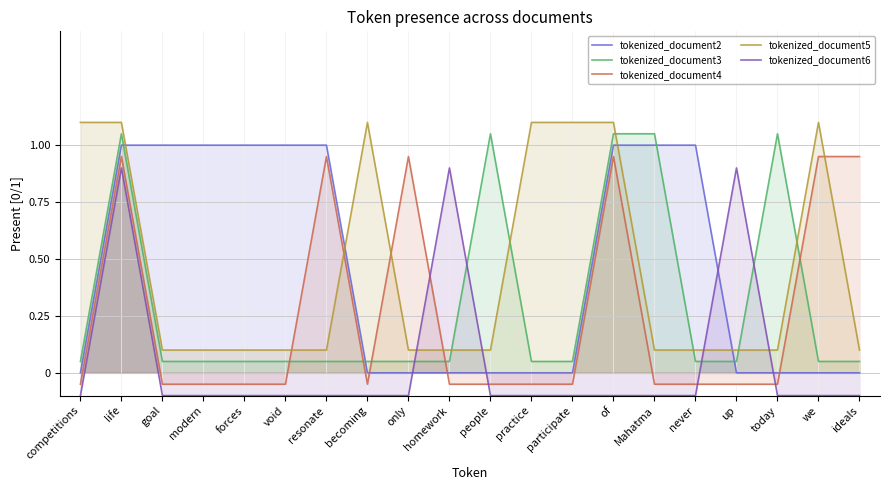

The tokenized_document2 series shows 1.0 at Mahatma. True or false?

True